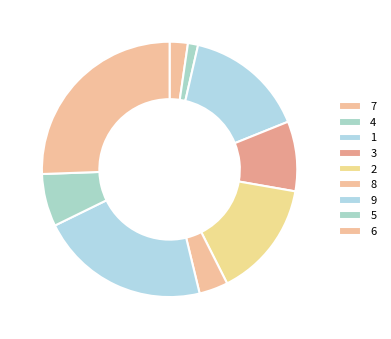

Do 6 and 9 together represent more than half of the pie?

No